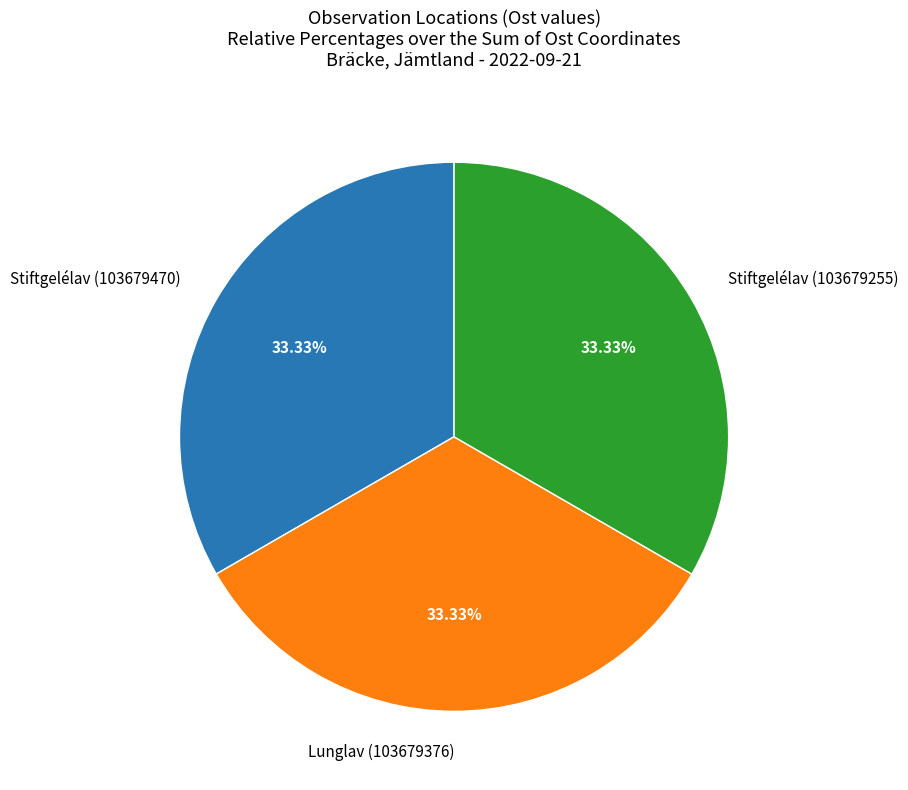

Is Lunglav (103679376) the majority of the pie?

No